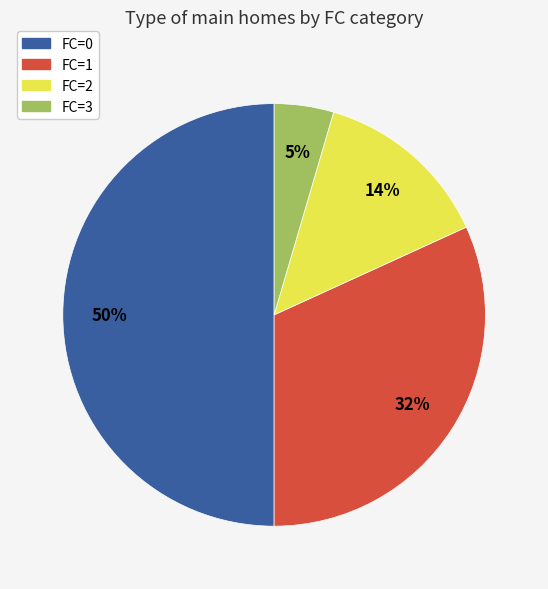

Does FC=2 represent more than half of the total?

No